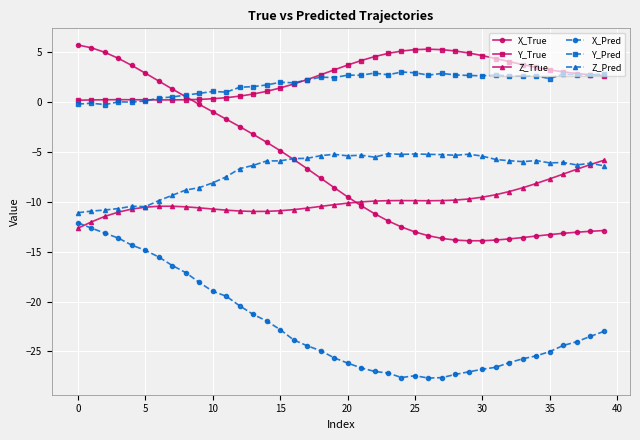

Count the number of categories in the chart.

40